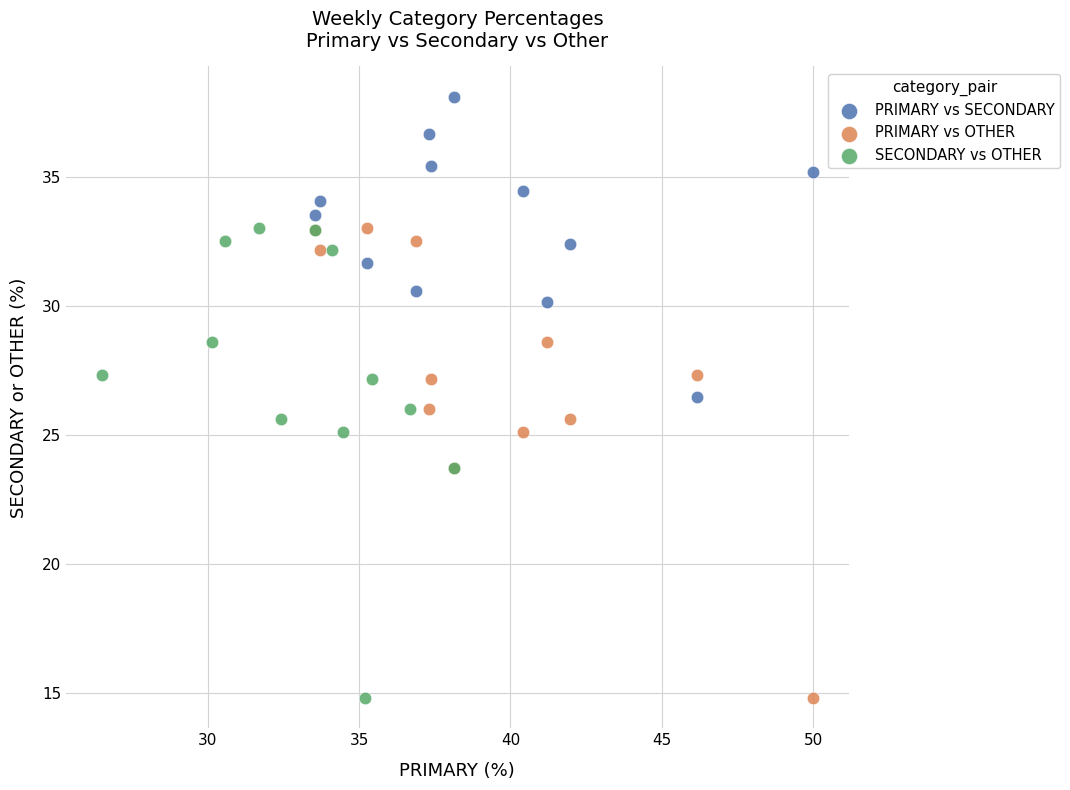

Which series contains the highest Y value?

PRIMARY vs SECONDARY